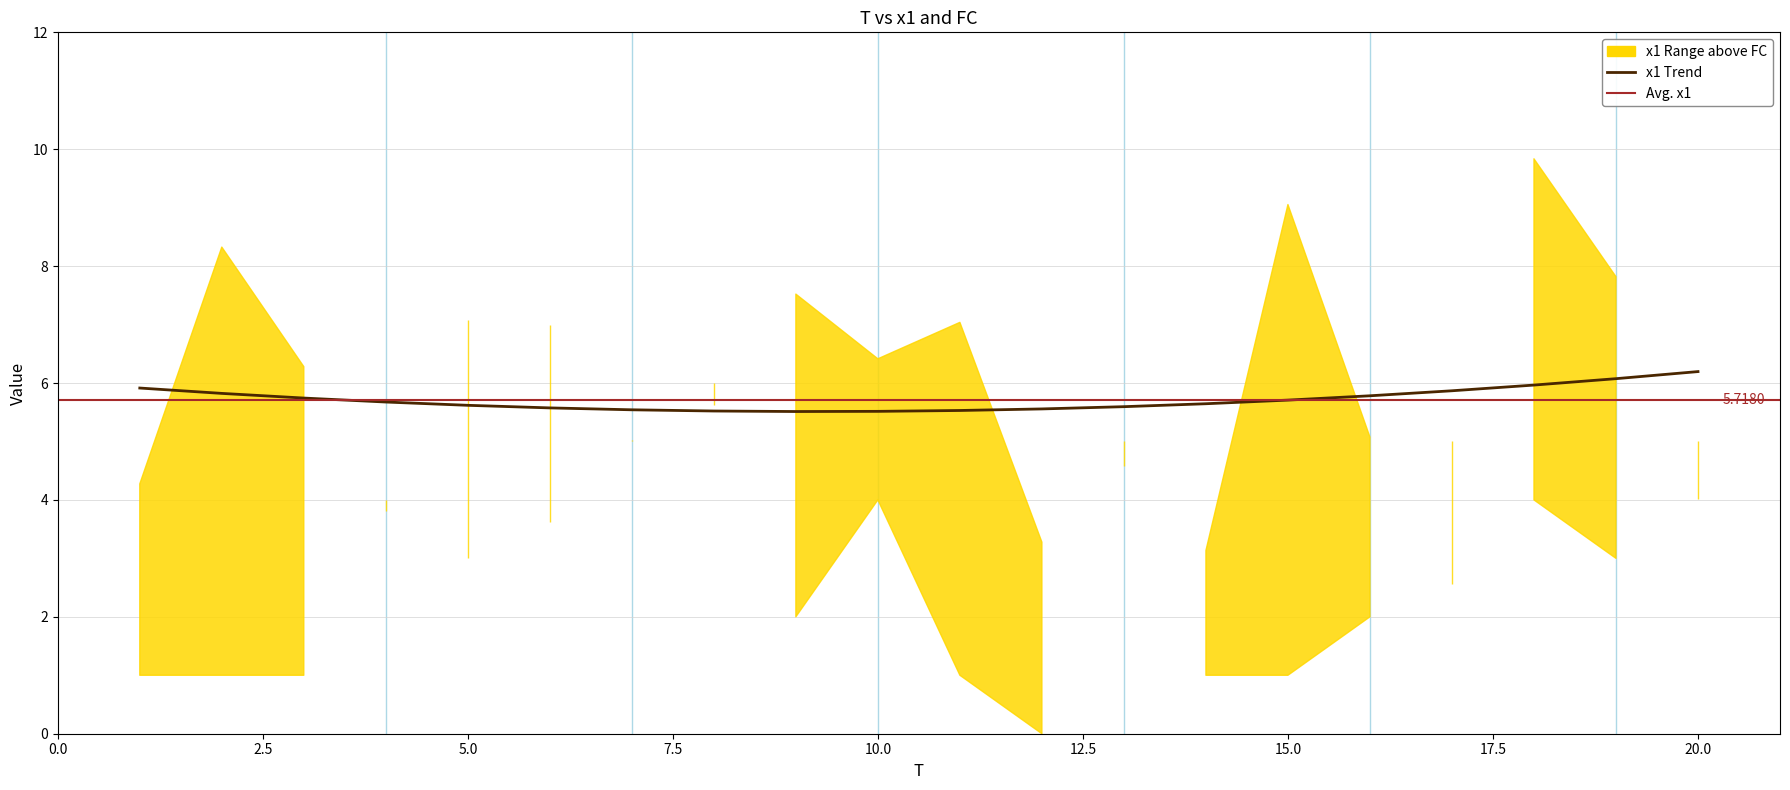

At which label does x1 reach its minimum?

17